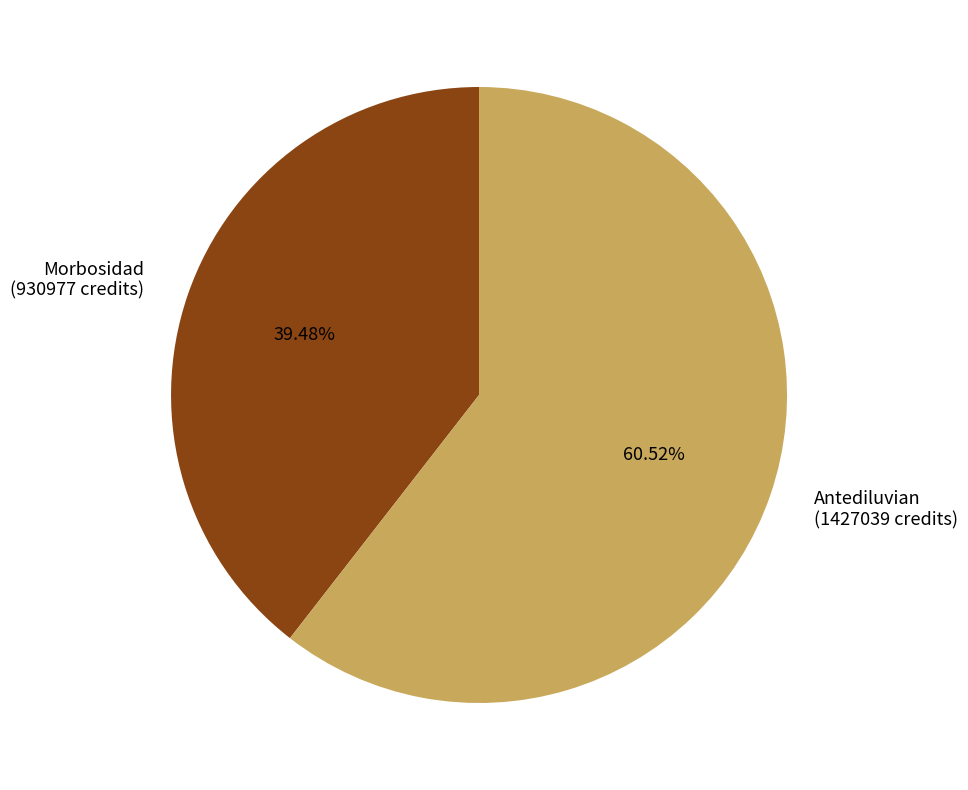

How many segments does this pie chart have?

2